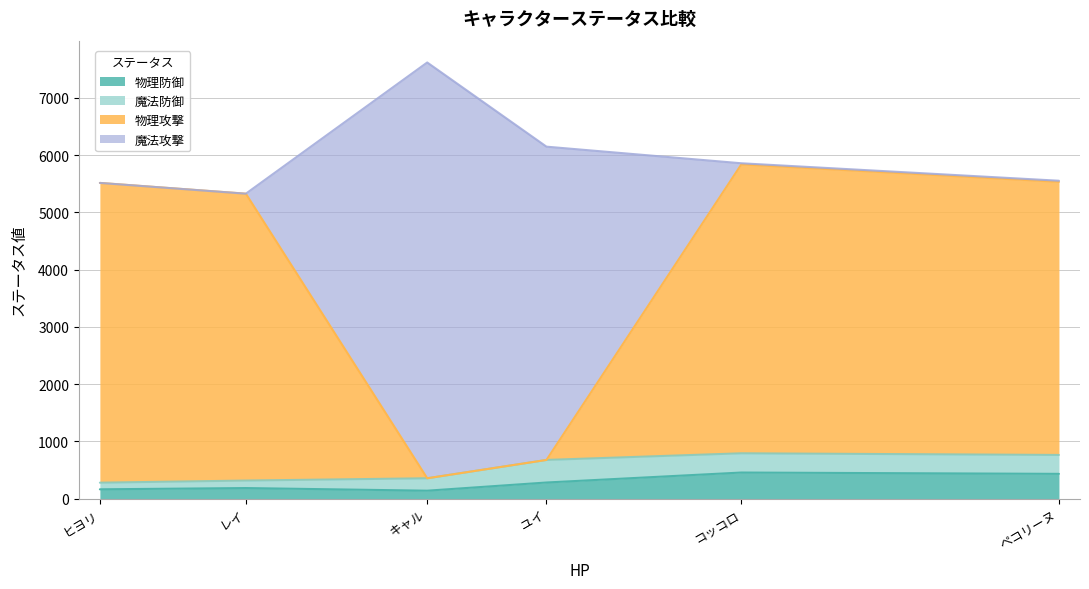

Is the value of 物理攻撃 at コッコロ greater than the value of 物理防御 at ユイ?

Yes